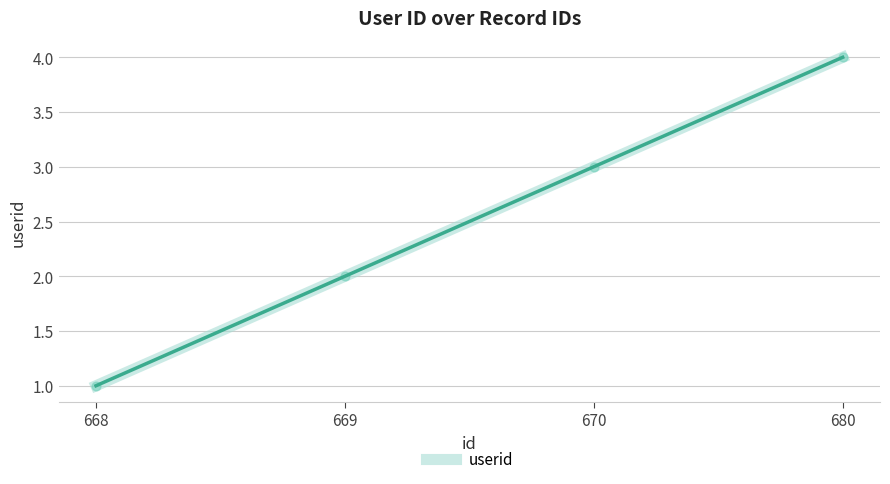

What is the ratio of the value at 680 to the value at 668?

4.0